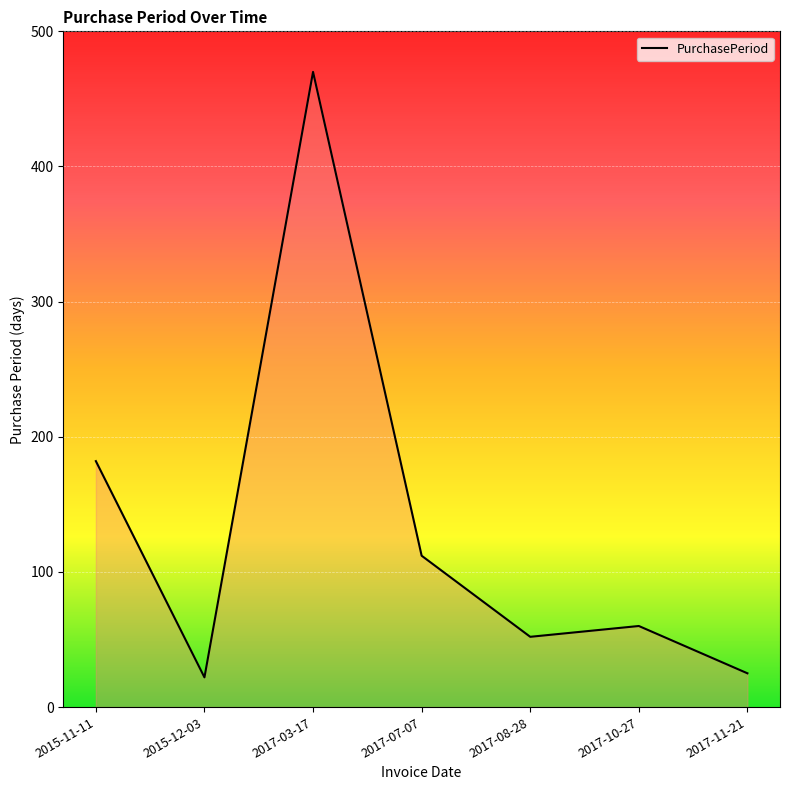

The value at 2015-12-03 is 22. True or false?

True